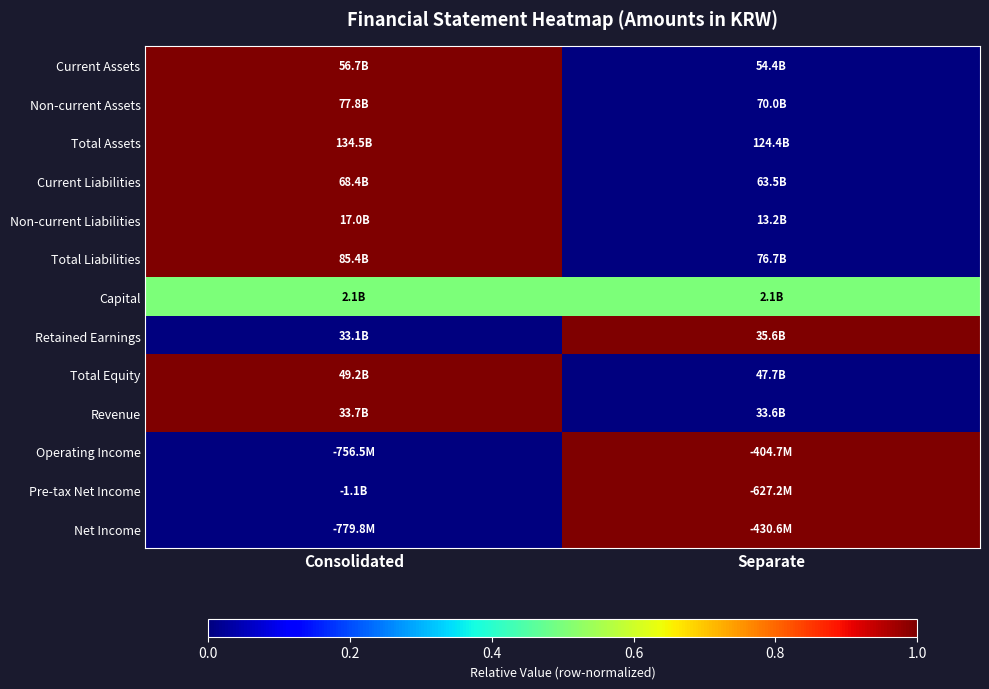

Which has a higher value, Consolidated or Separate?

Consolidated